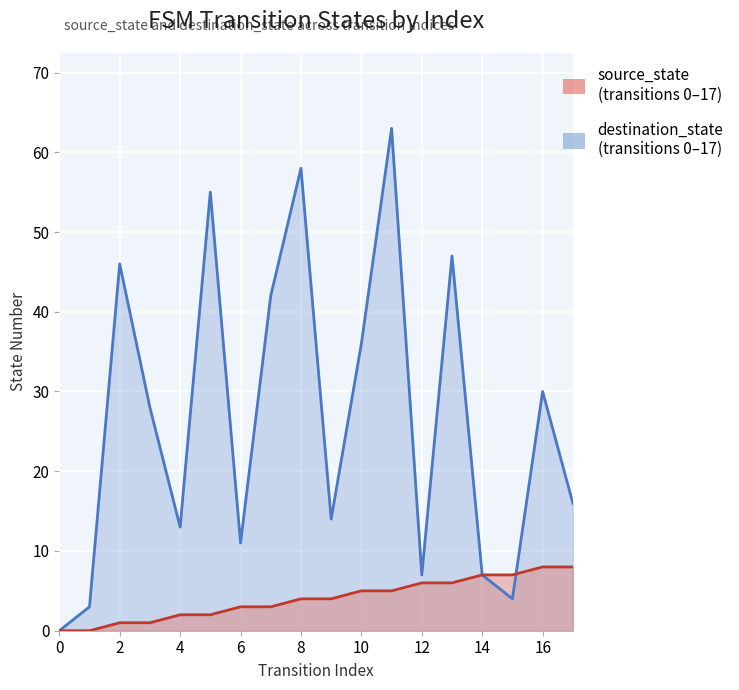

How many source_state values are between 2 and 6?

10